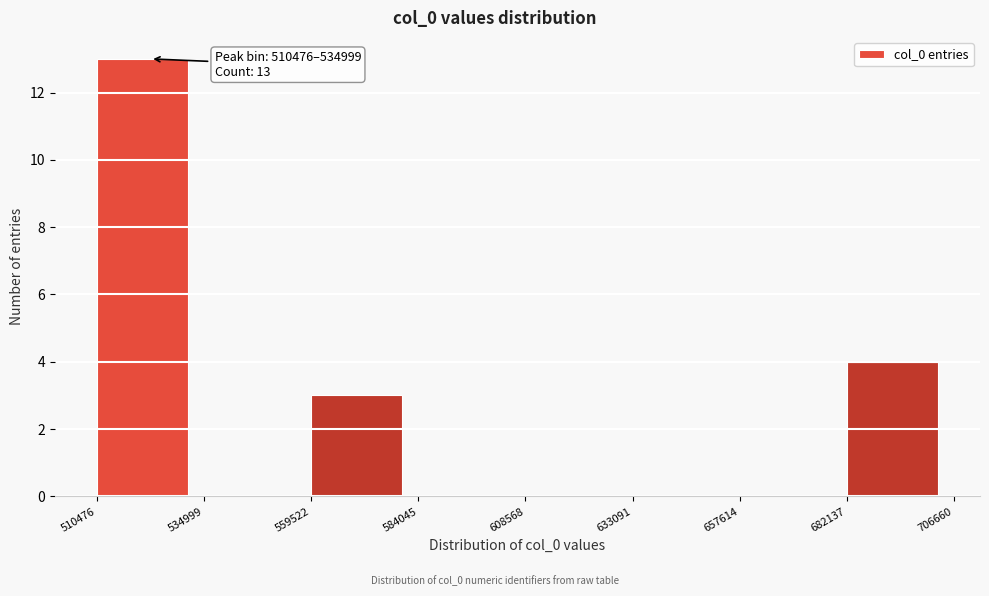

Over which range of the x-axis is the bar tallest?

510476 to 534999